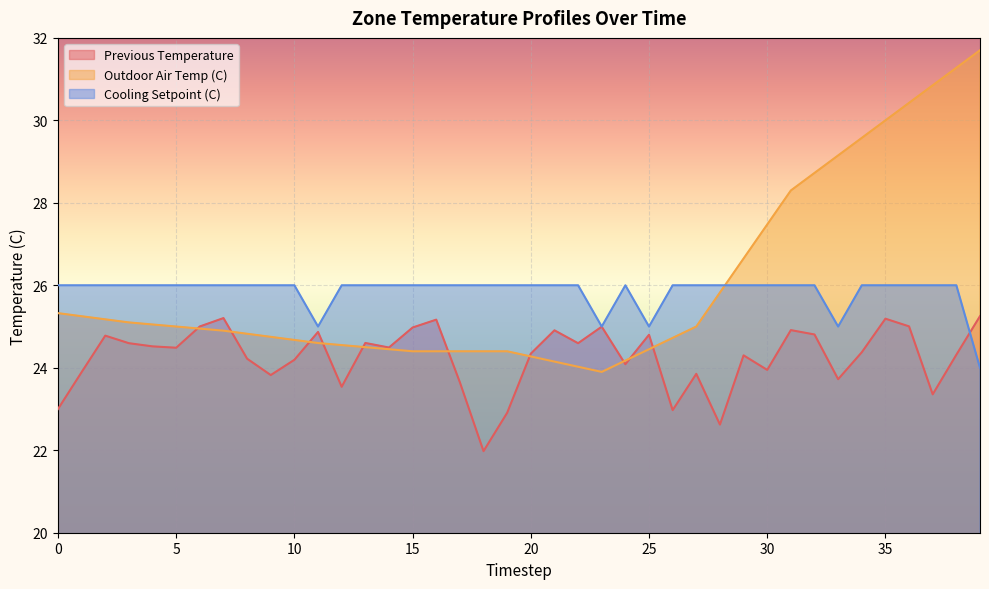

List the series in order of their peak value, highest first.

Outdoor Air Temp (C), Cooling Setpoint (C), Previous Temperature